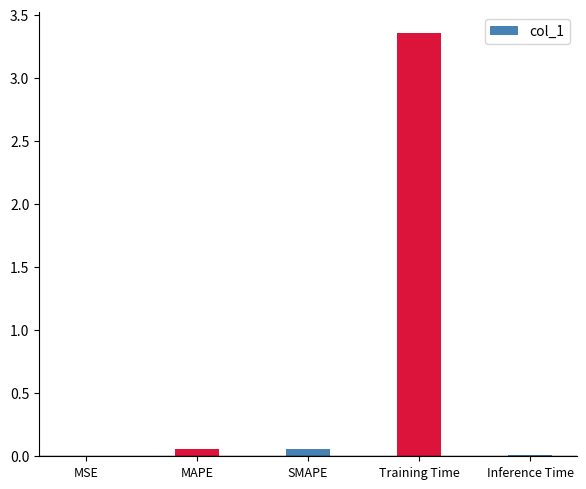

What is the sum of all values?

3.5